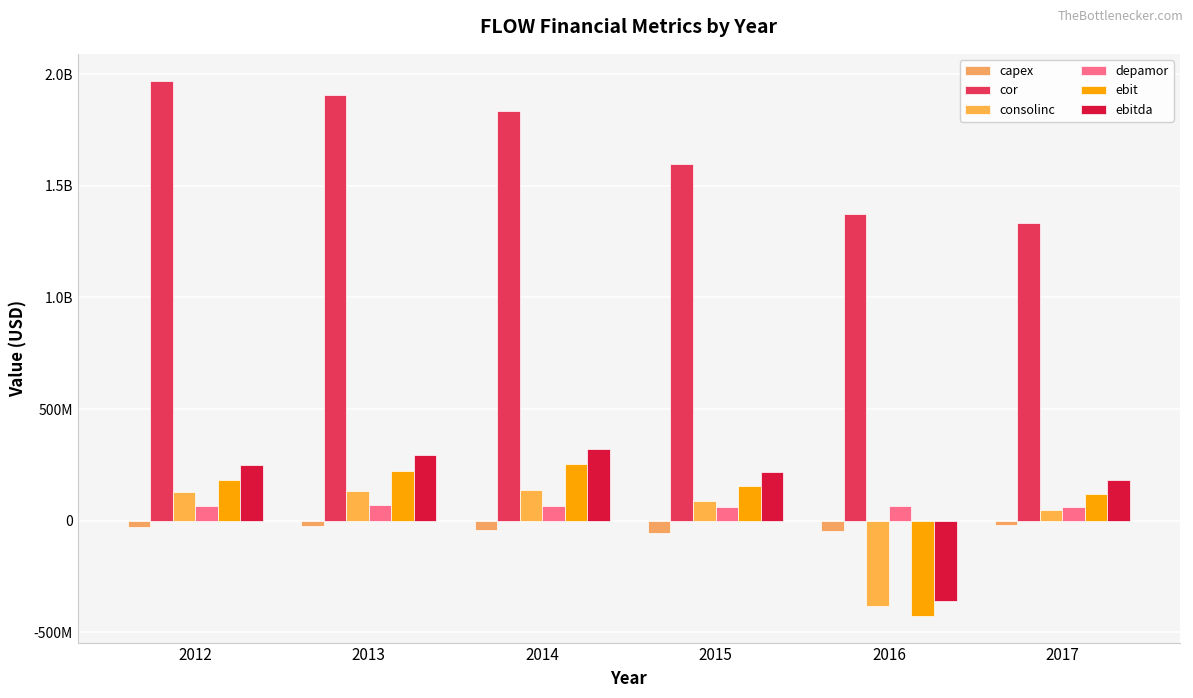

Which category has the lowest value in the cor series?

2017